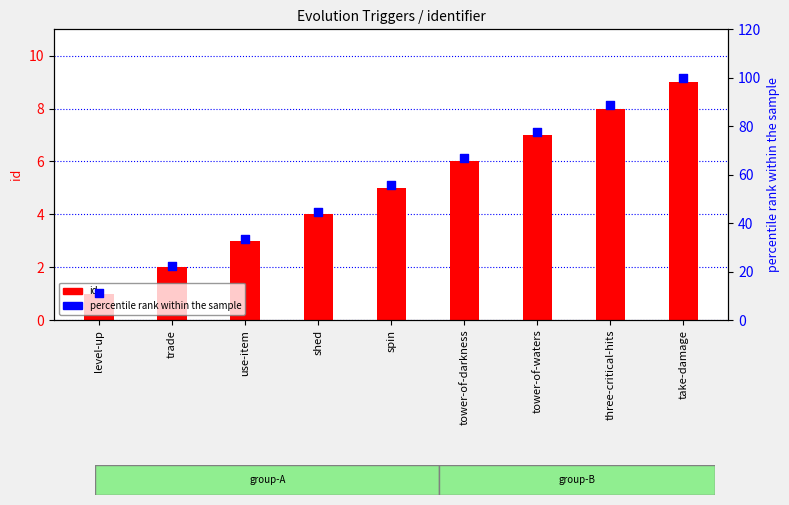

Which series has the largest Y range (max minus min)?

percentile rank within the sample